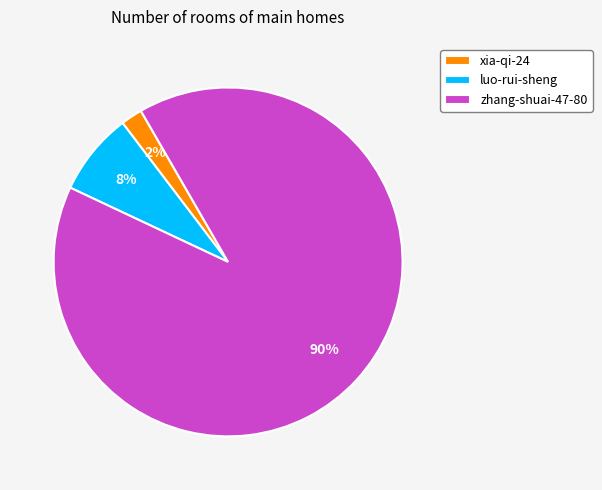

How many slices are in this pie chart?

3